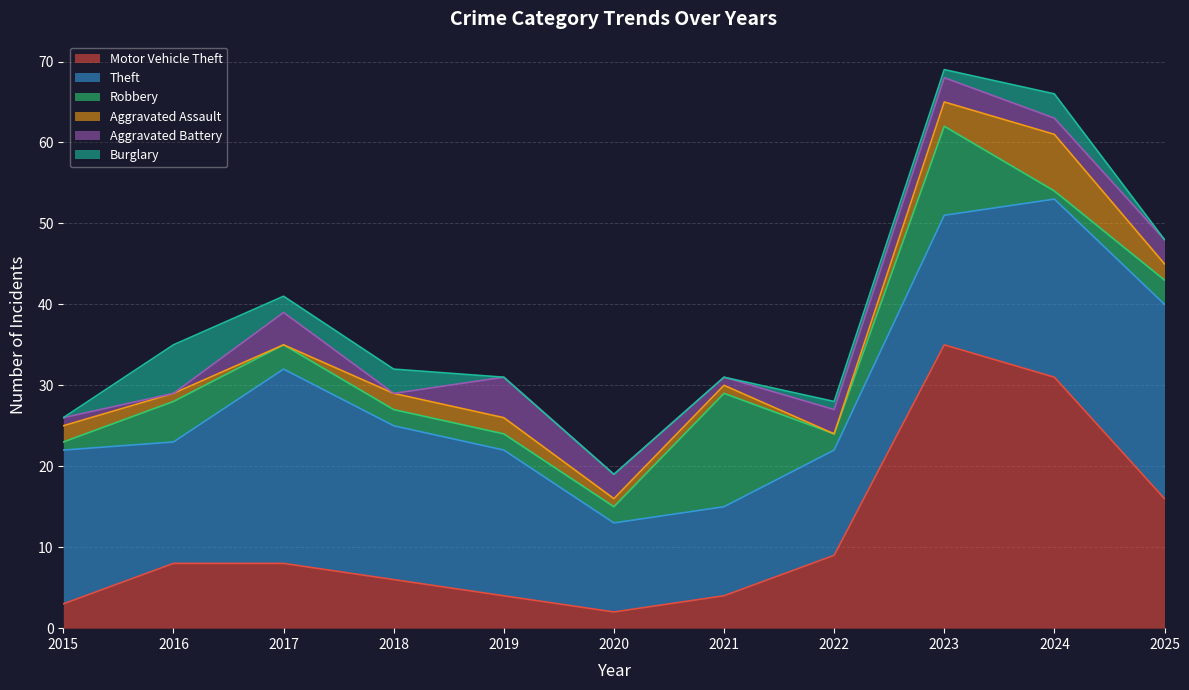

How many distinct data groups are displayed?

6